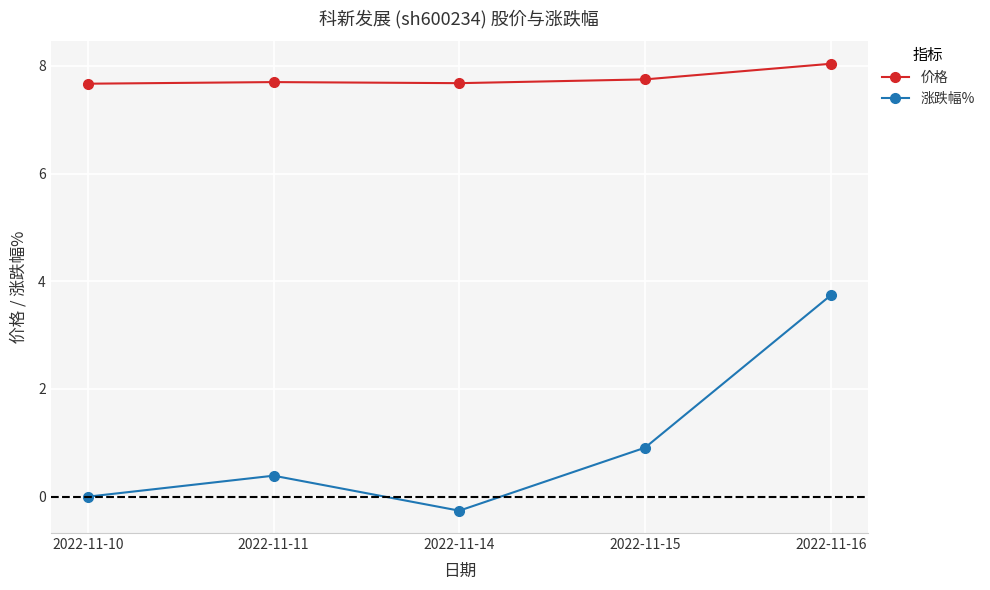

What are all the series names shown in the legend?

价格, 涨跌幅%